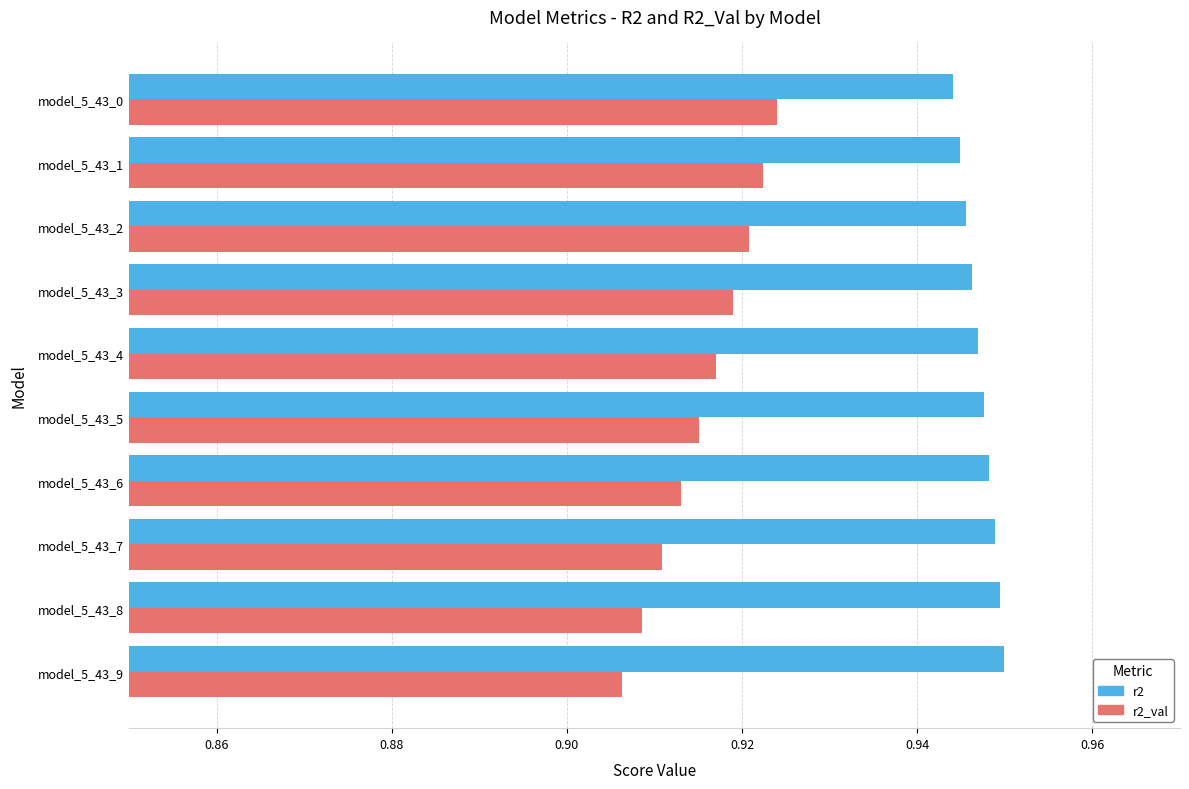

Is it true that r2 equals 0.6 at model_5_43_9?

False